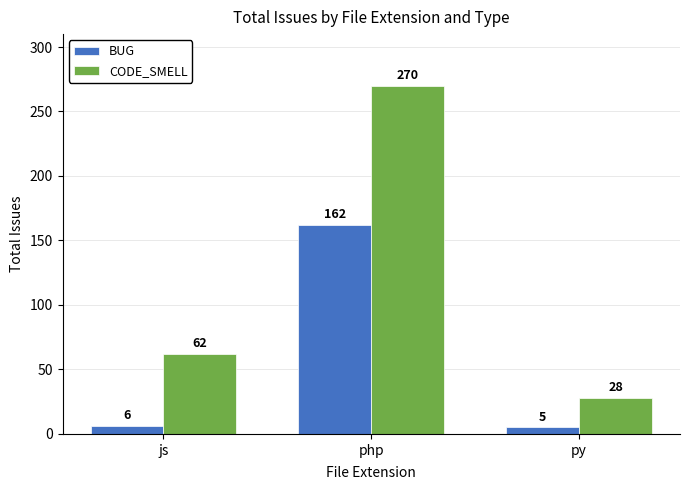

Reading left to right, extract all data points from this chart.

BUG: js=6	php=162	py=5
CODE_SMELL: js=62	php=270	py=28